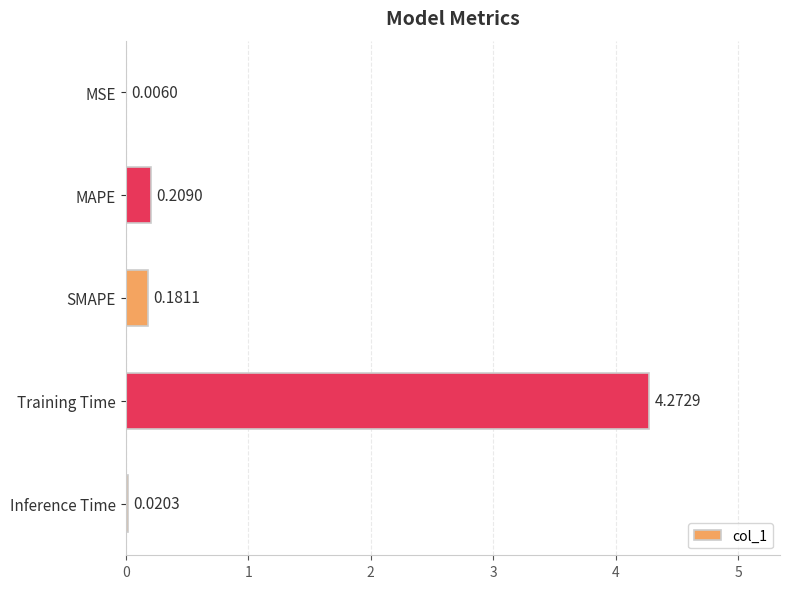

What is the sum of the values at MAPE and SMAPE?

0.4